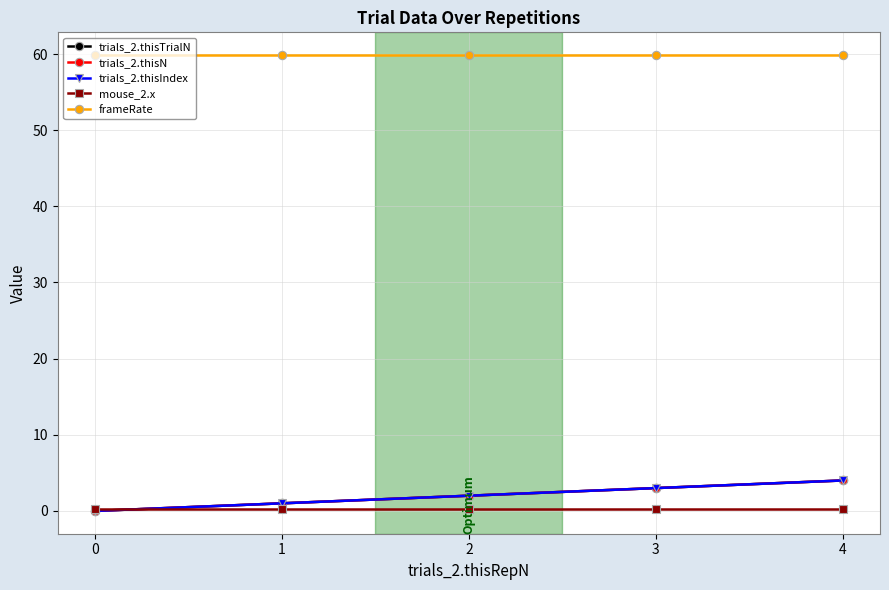

Which series has the largest range (max minus min)?

trials_2.thisTrialN